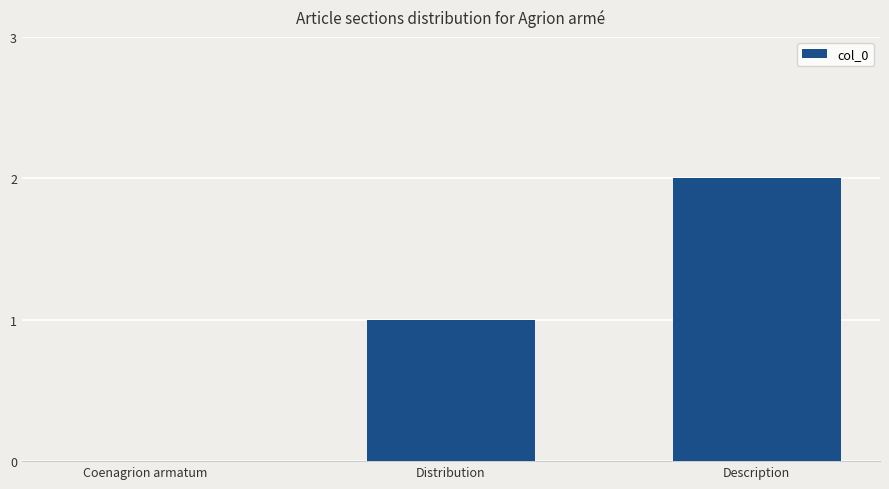

At which category does the chart reach its peak across all series?

Description